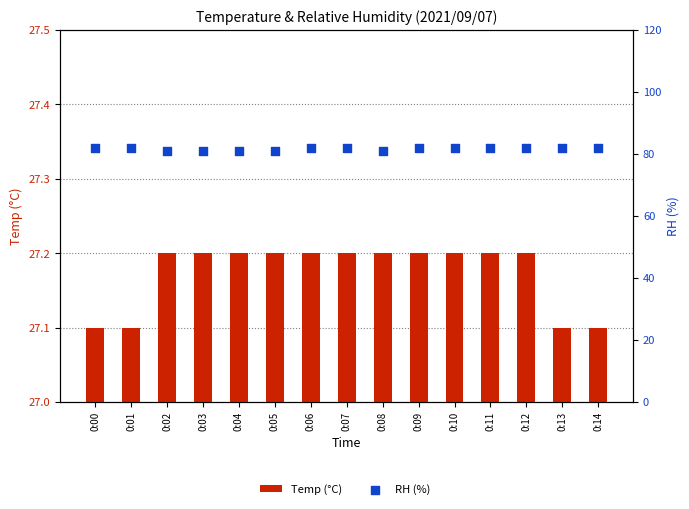

At which category is the sum across all series the highest?

0:06